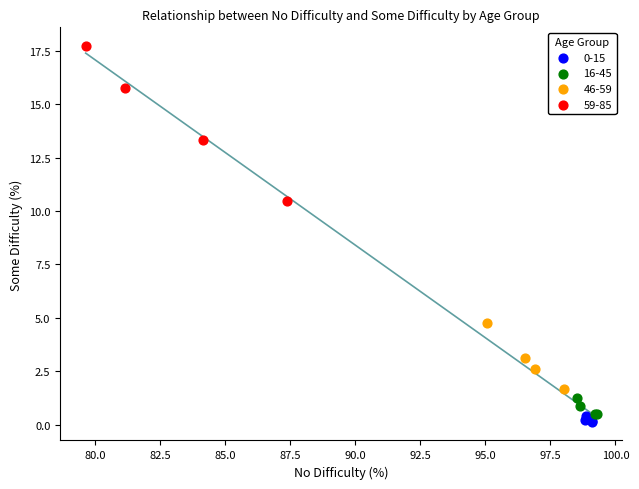

Which series contains the lowest Y value?

0-15